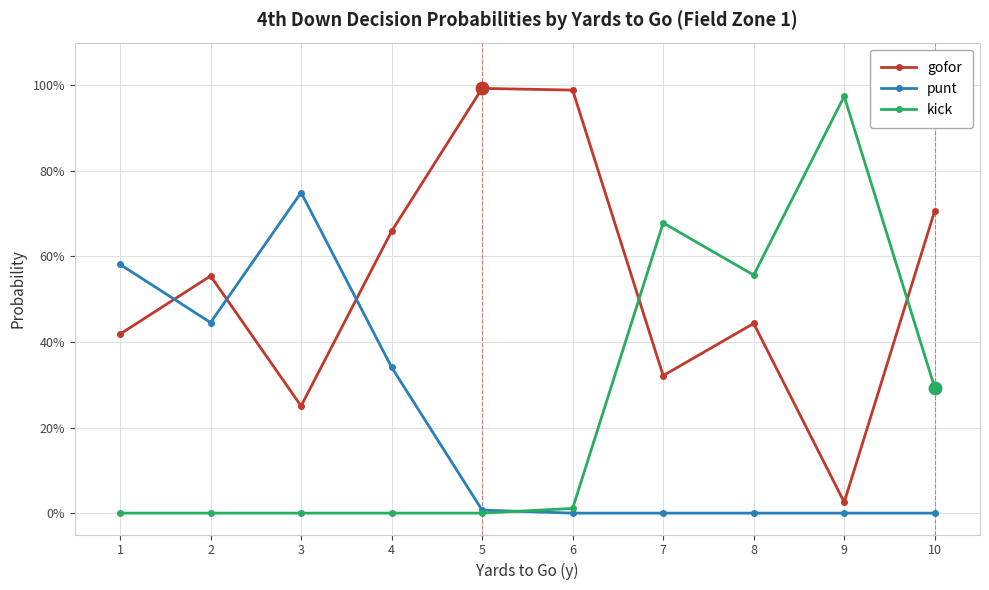

Which series changed the most between 2 and 7?

kick